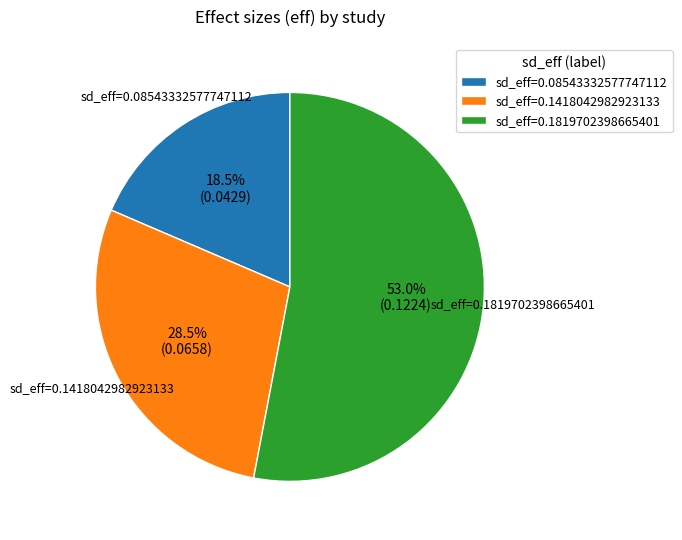

Which has a higher value, sd_eff=0.08543332577747112 or sd_eff=0.1418042982923133?

sd_eff=0.1418042982923133